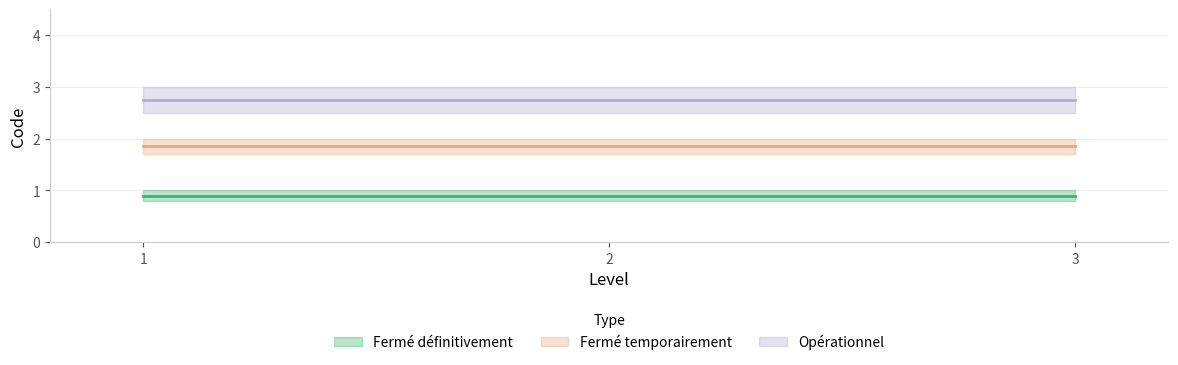

What is the sum of the Fermé définitivement values at 3 and 2?

2